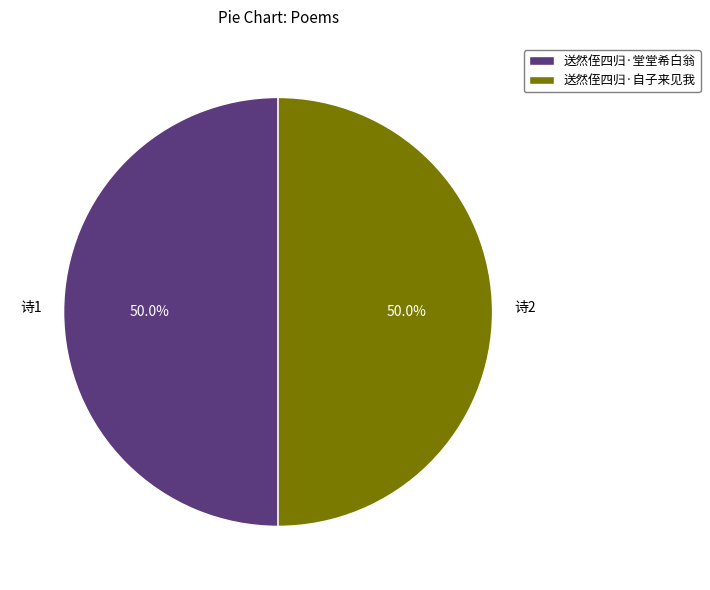

Approximately how many times larger is the value at 送然侄四归·堂堂希白翁 compared to 送然侄四归·自子来见我?

1.0